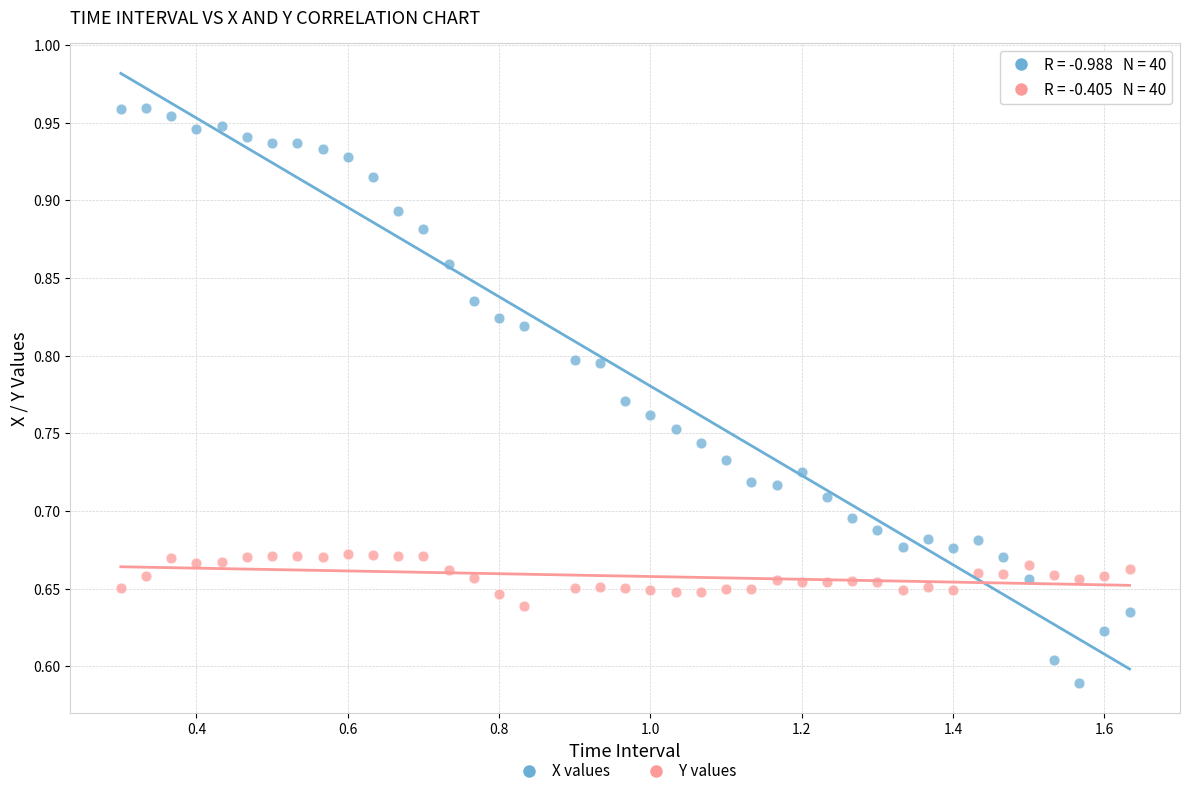

Across all data points, what is the range of X values (max minus min)?

1.3